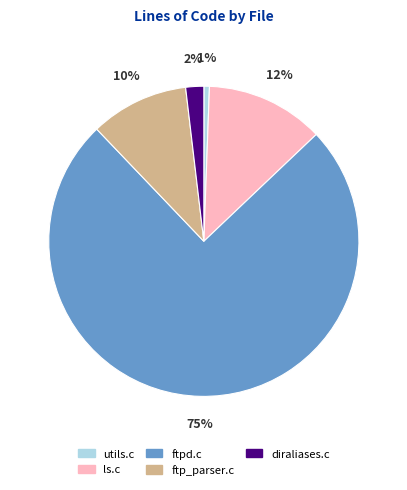

Which slice represents more than half of the pie?

ftpd.c